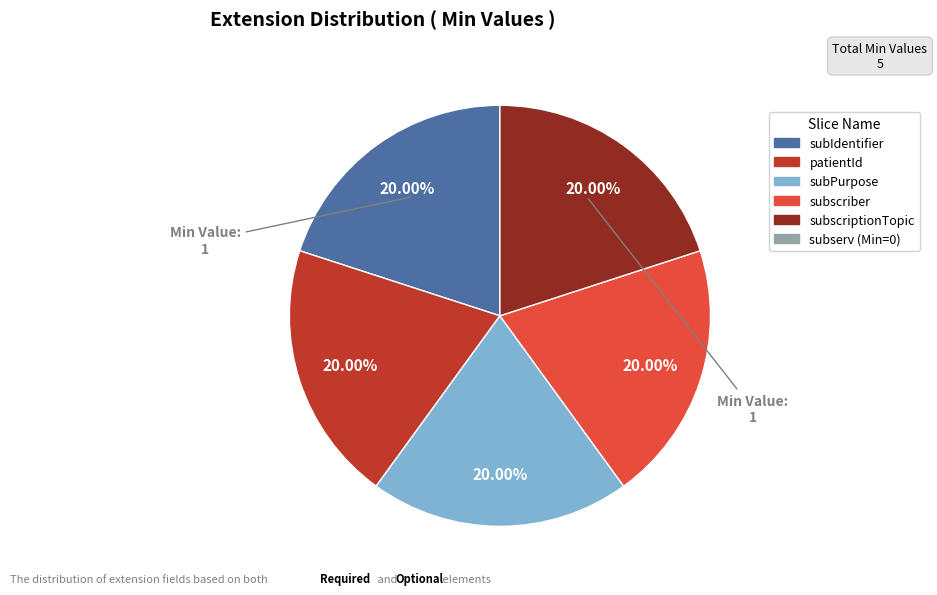

Does any single category account for the majority?

No